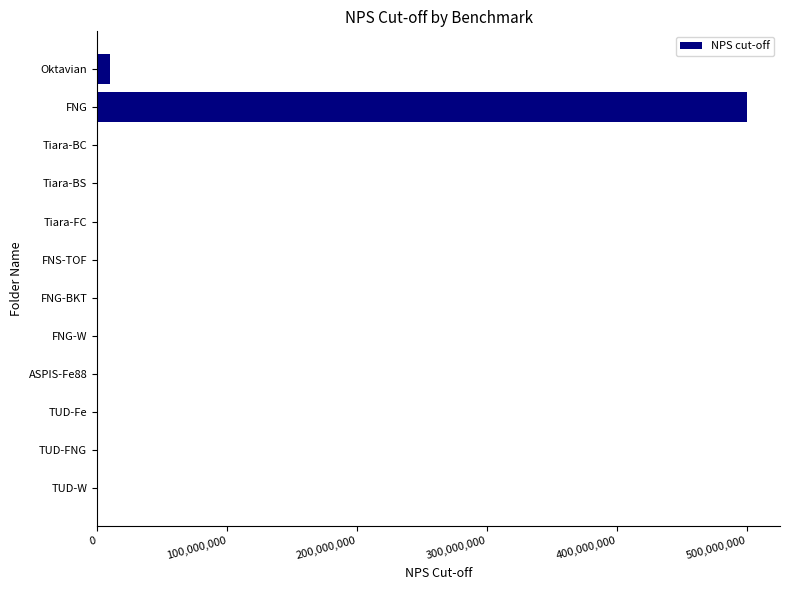

At which category does the chart reach its peak across all series?

FNG